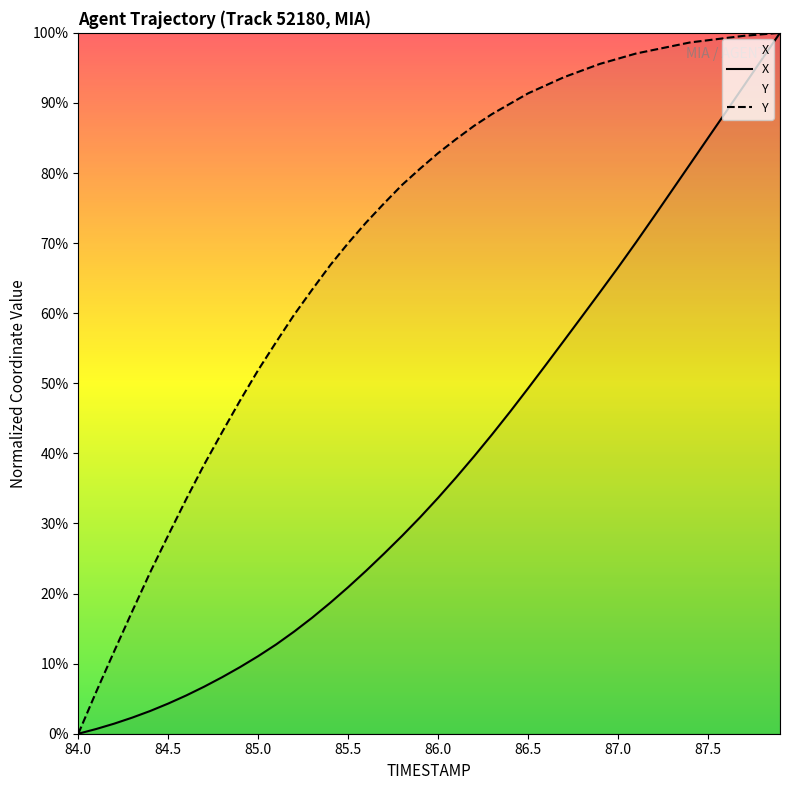

The value of X at 84.2 is 0.3. True or false?

False